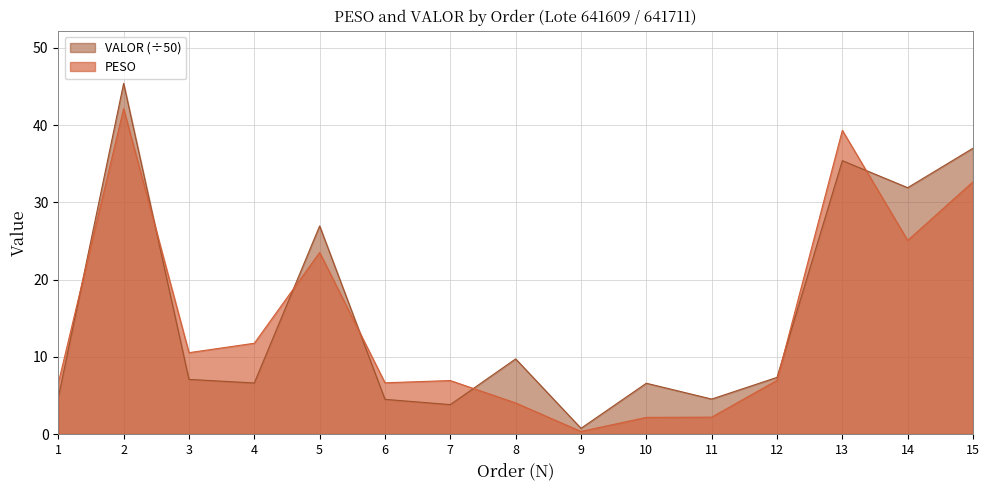

Where is VALOR nearest to the value 23?

5